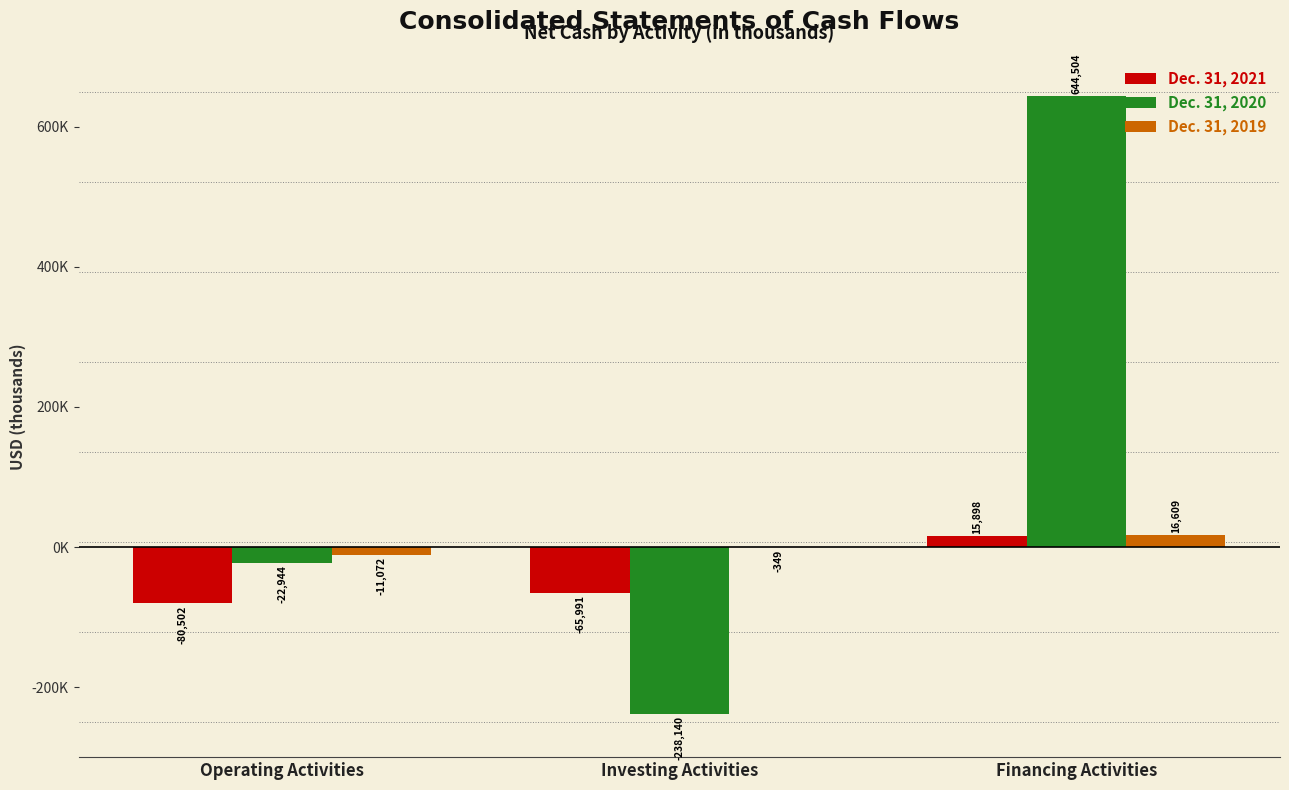

Where is Dec. 31, 2021 nearest to the value -32302?

Investing Activities